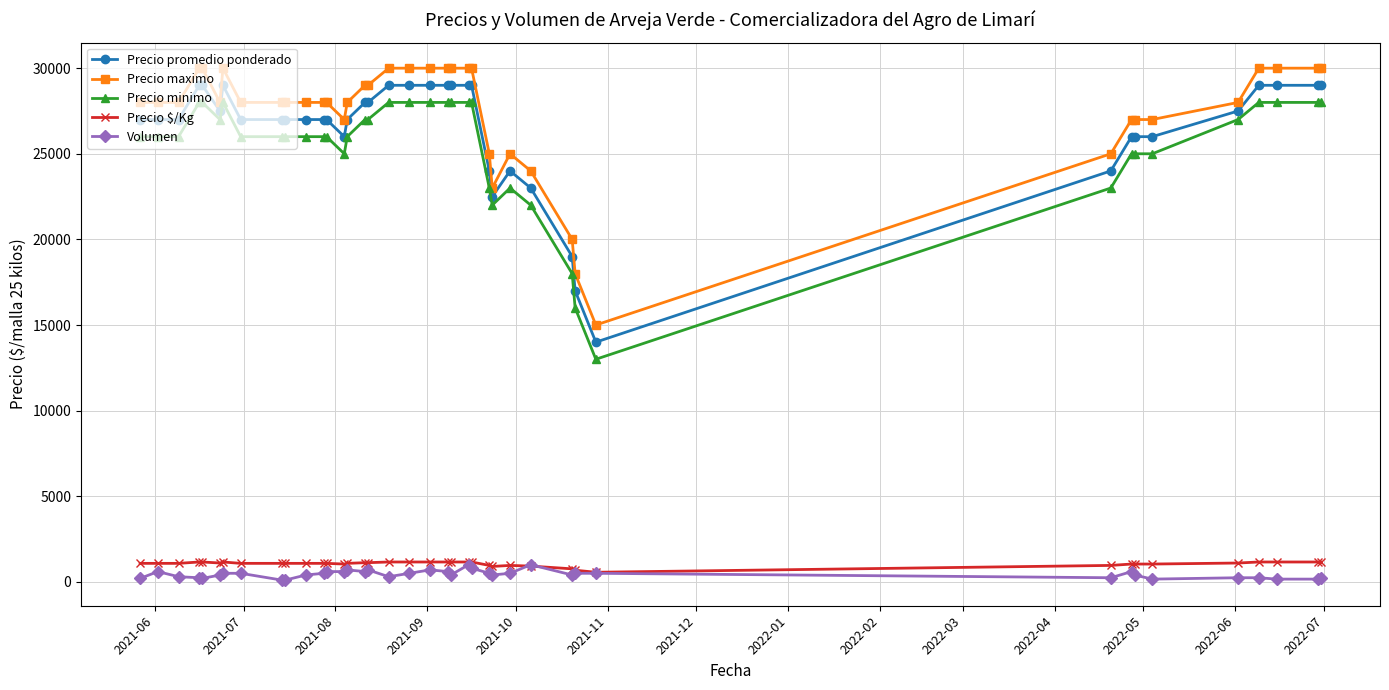

What is the value of the Precio maximo point at the 26th from the left?

23000